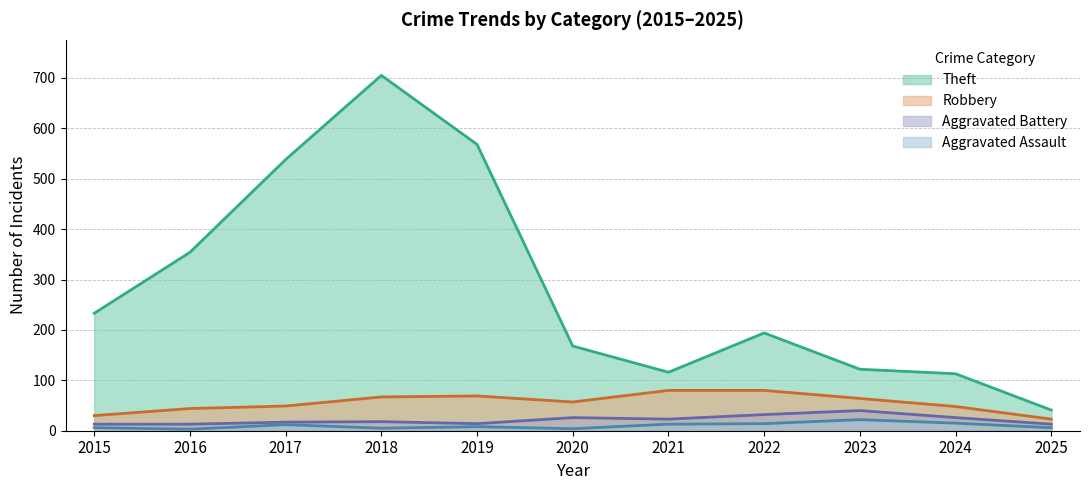

Which category has the highest value in the Aggravated Assault series?

2023